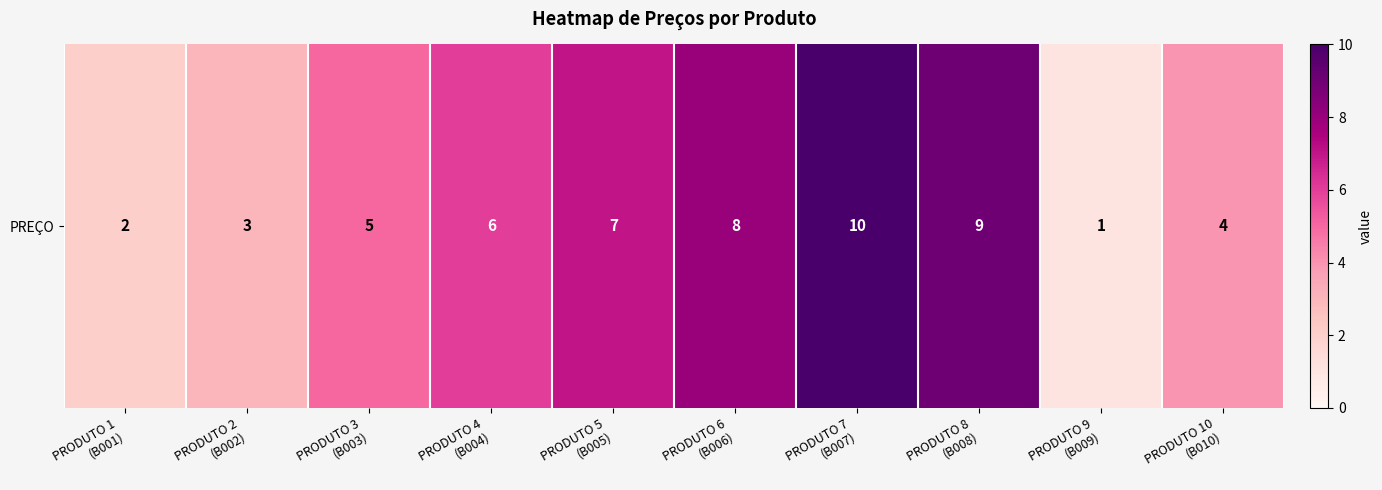

What is the change in value from PRODUTO 9
(B009) to PRODUTO 10
(B010)?

+3